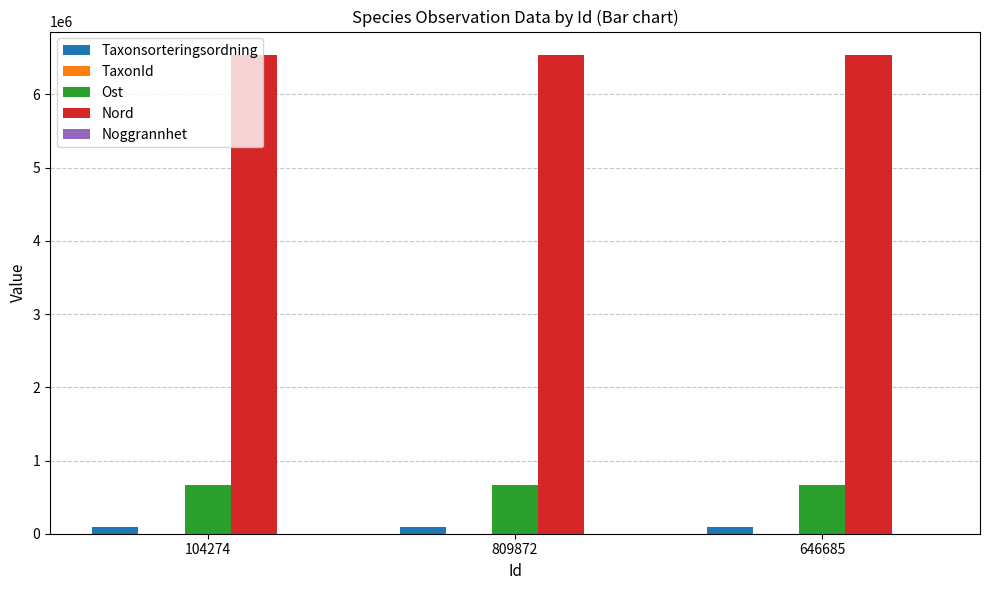

Which series has the largest total across all categories?

Nord